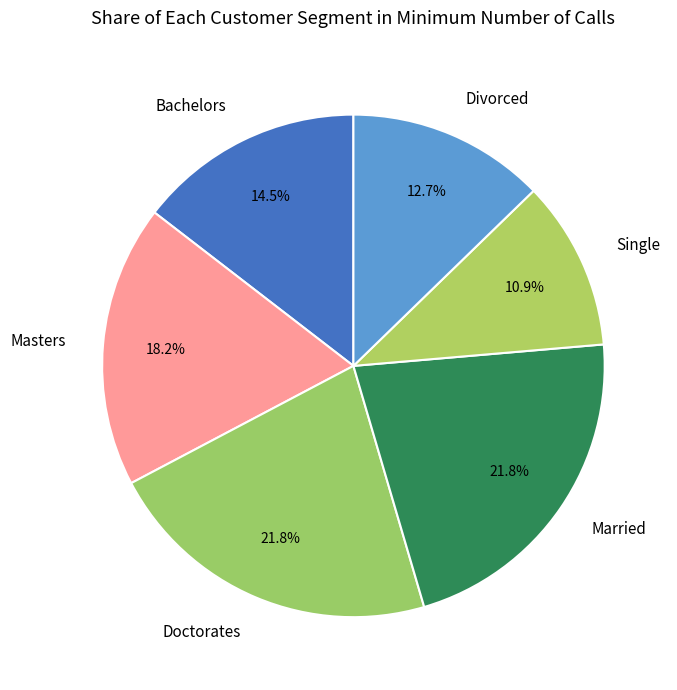

Is it true that Divorced is 20% of the pie?

False